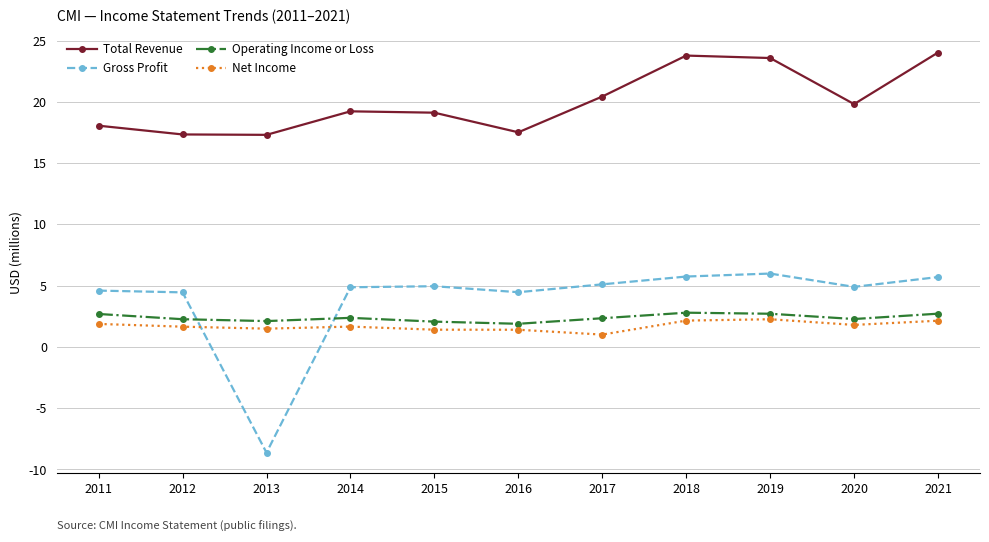

The Total Revenue series shows 9.5 at 2013. True or false?

False